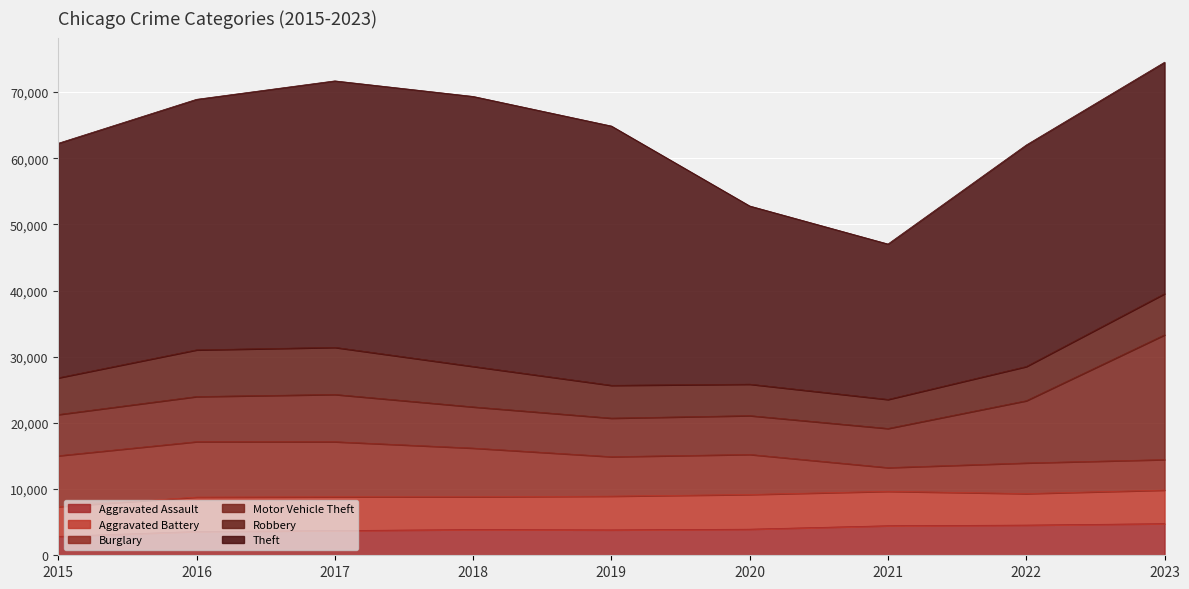

At which label does Aggravated Battery first exceed 5102?

2016